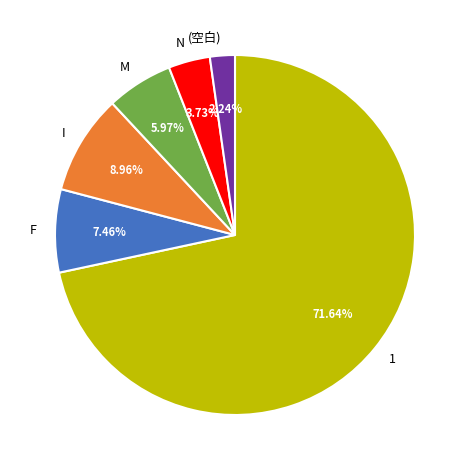

Is it true that I is 14% of the pie?

False